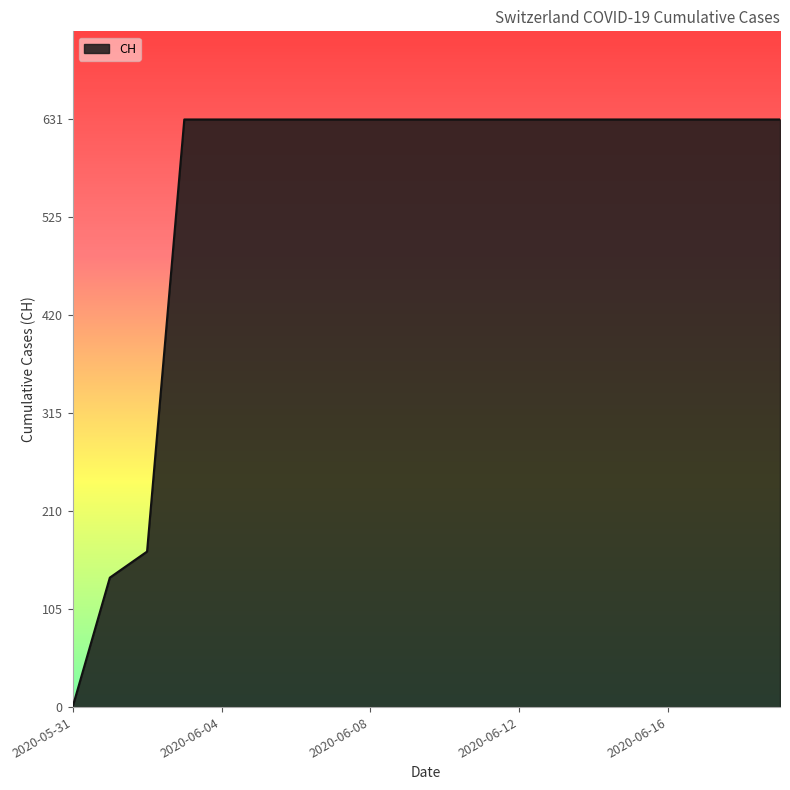

What is the greatest value displayed?

631